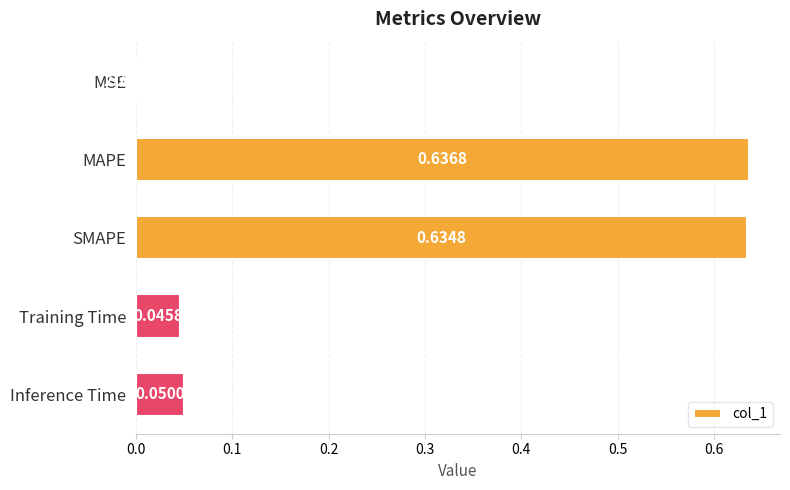

What is the change in value from MSE to Inference Time?

+0.1